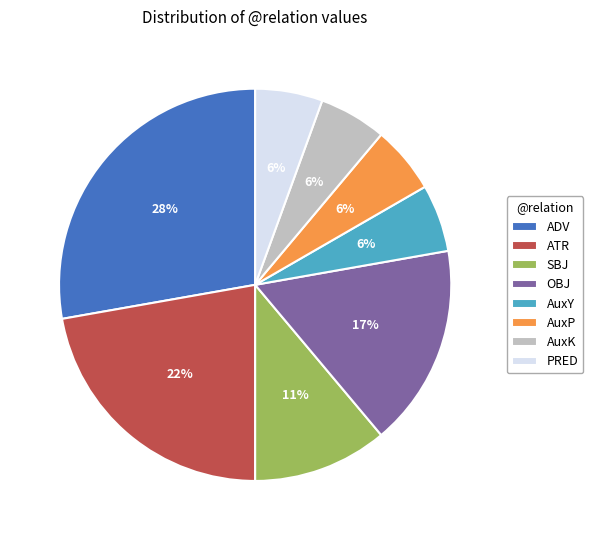

Between ADV and ATR, which is larger?

ADV